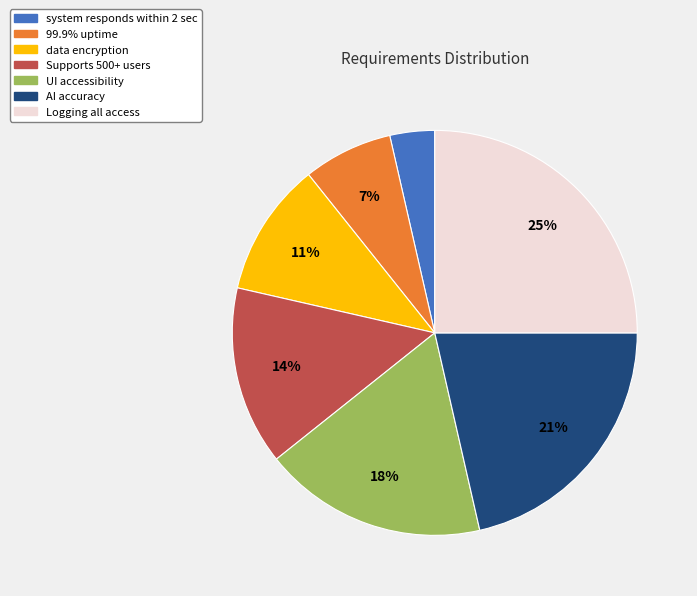

Is Supports 500+ users the majority of the pie?

No